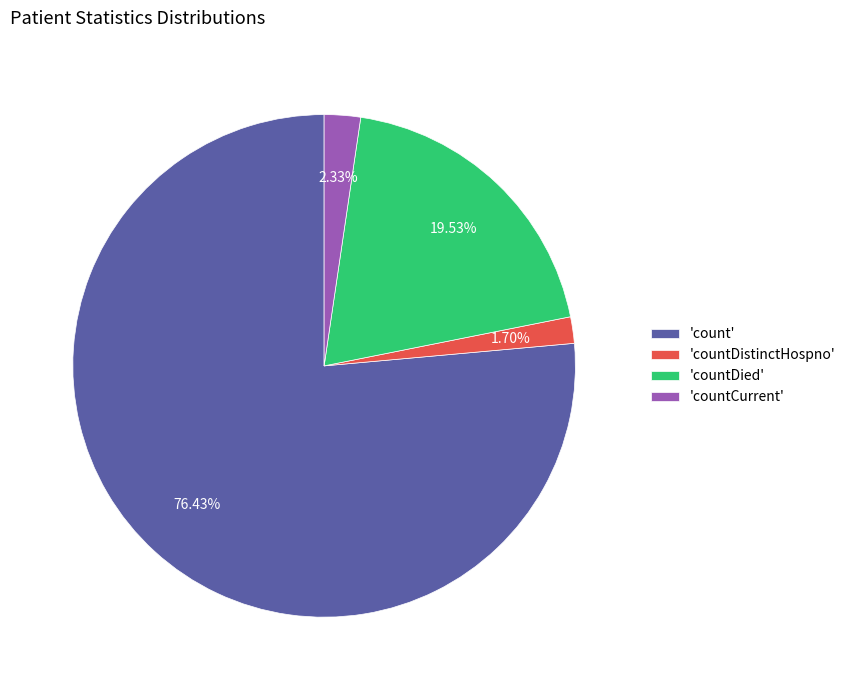

Approximately how many times larger is the value at 'countCurrent' compared to 'countDistinctHospno'?

1.4